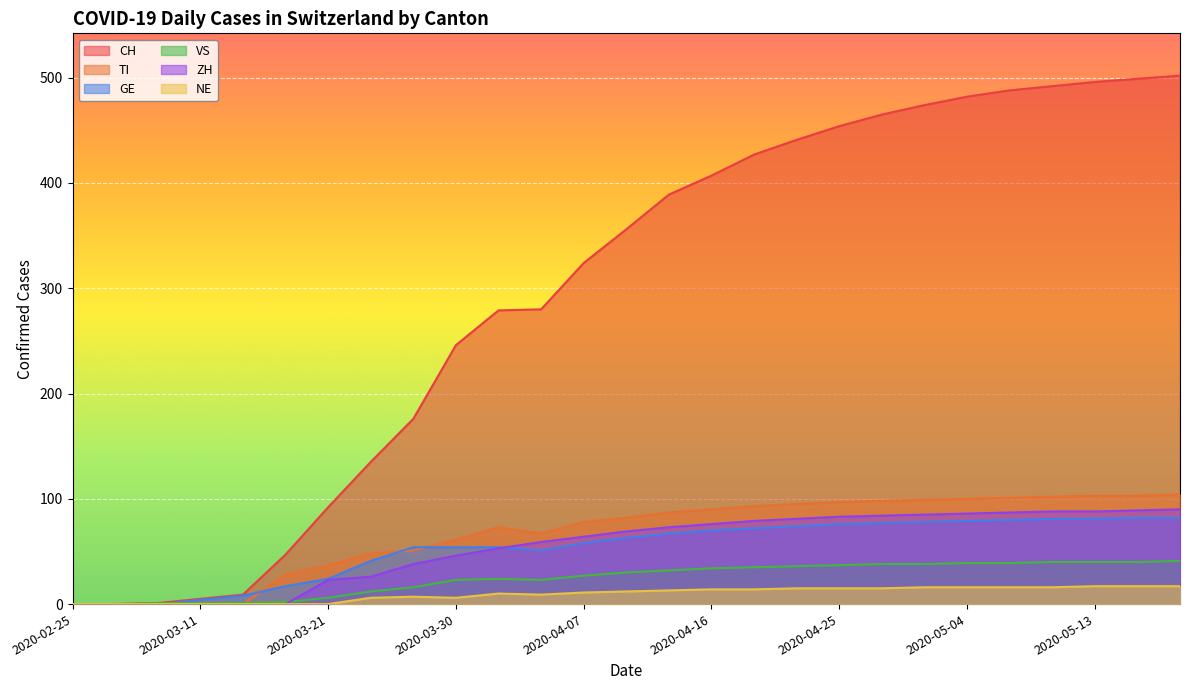

How many lines are shown in the chart?

6